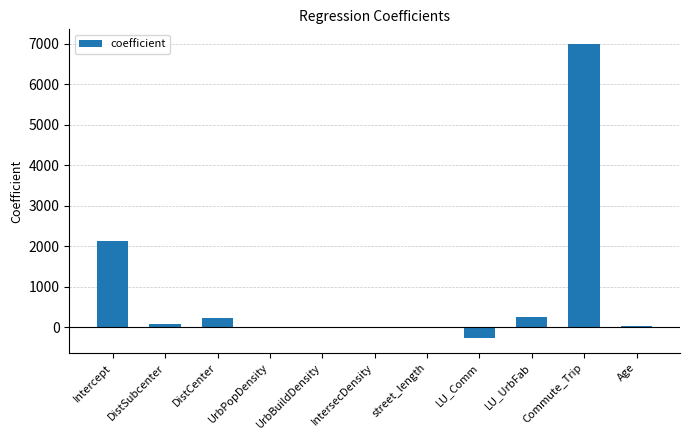

Which has a higher value, LU_Comm or Age?

Age